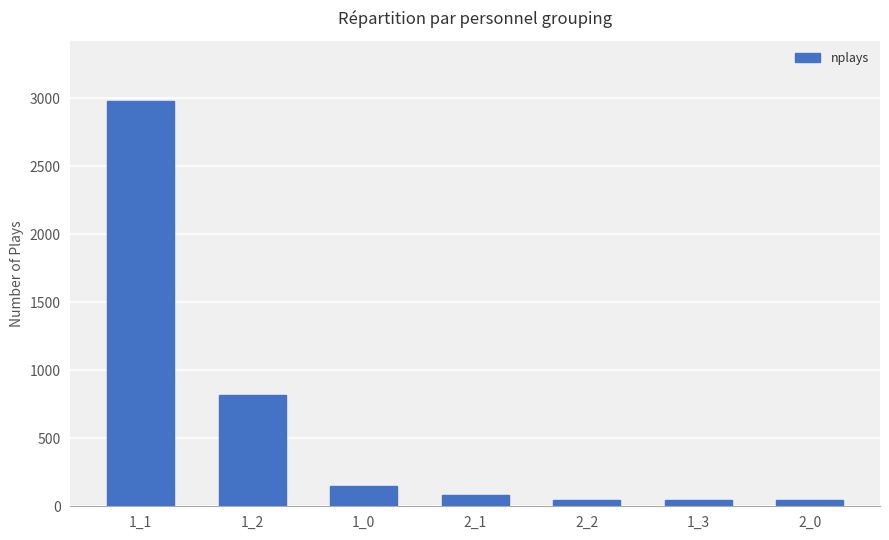

What is the sum of the values at 1_1 and 1_2?

3795